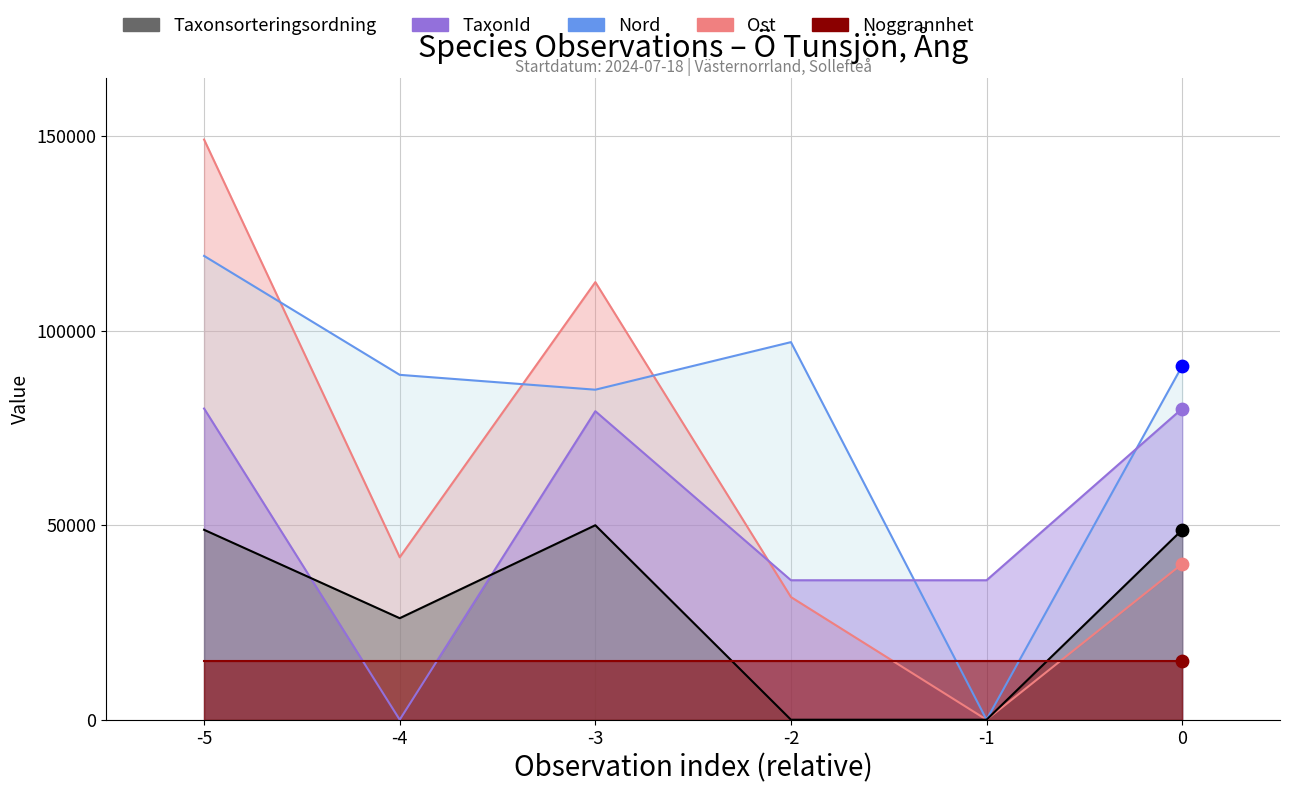

Which series has the largest Y range (max minus min)?

Ost